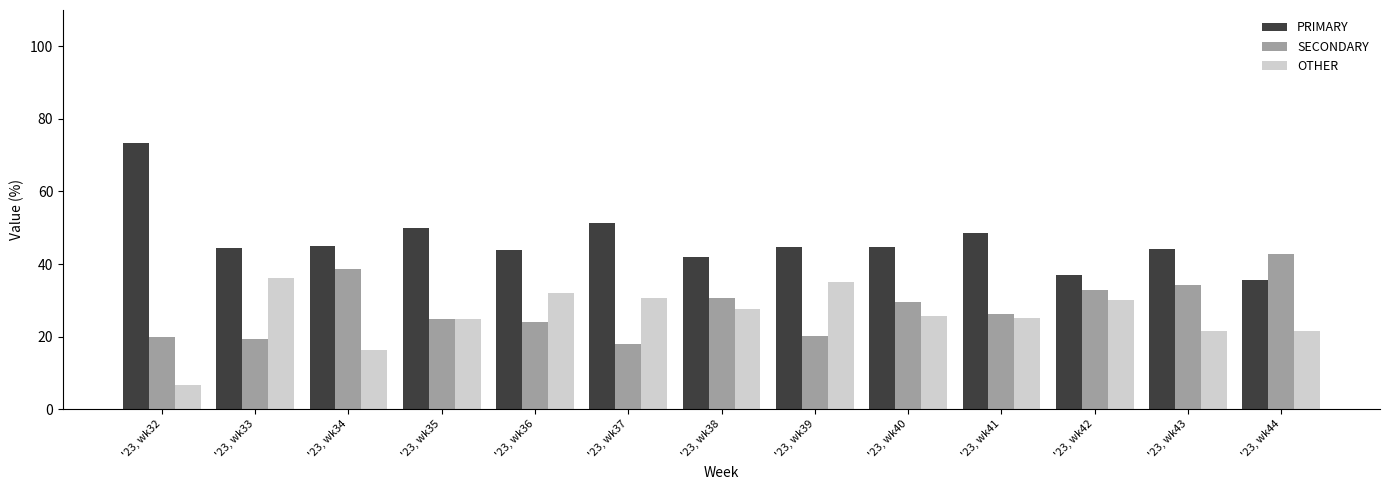

Rank the series at '23, wk38 from lowest to highest value.

OTHER, SECONDARY, PRIMARY